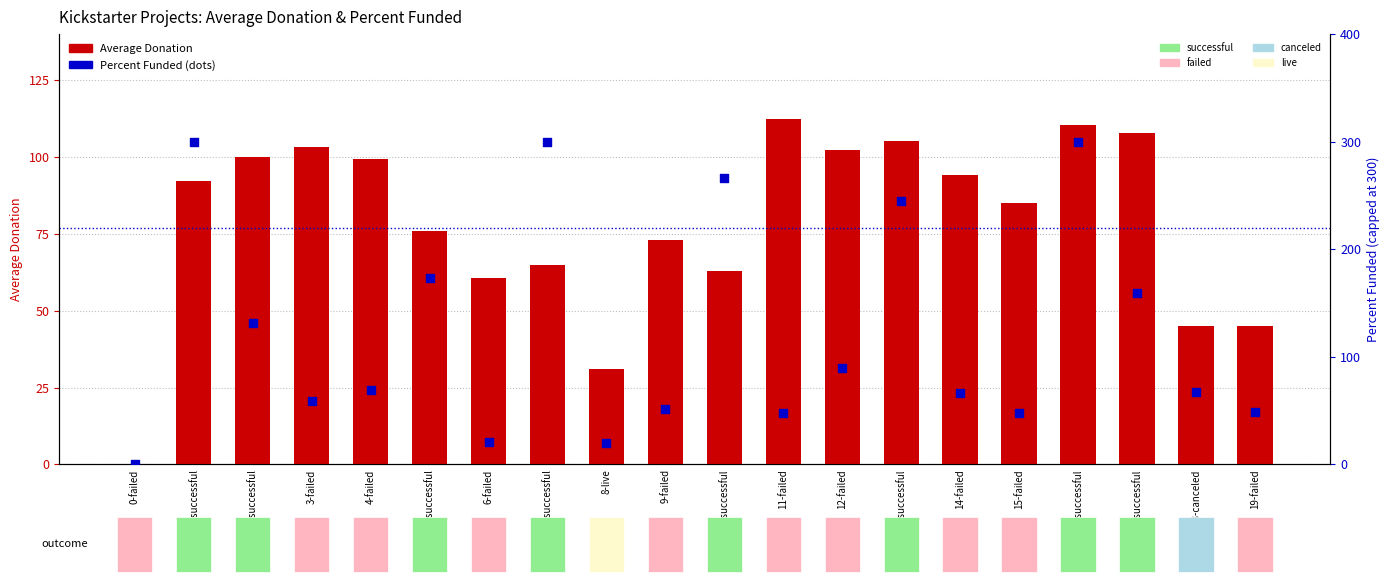

Which series has the largest total across all categories?

Percent Funded